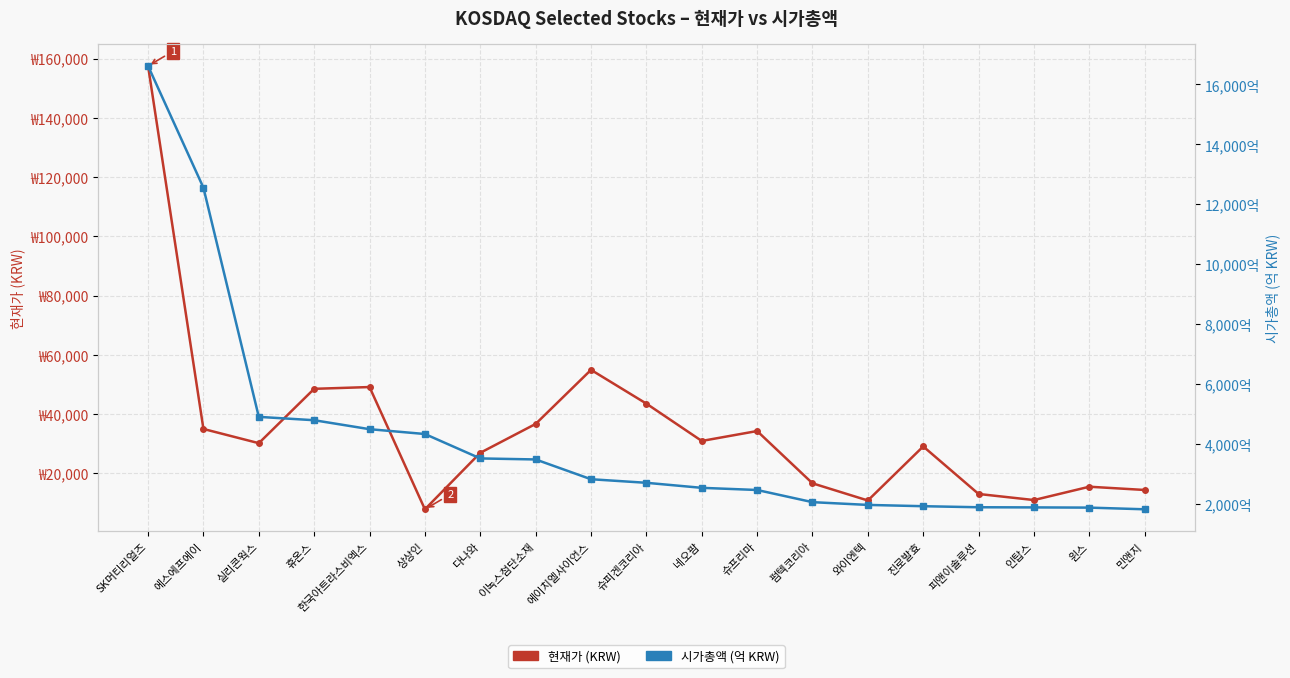

Count the number of data series in this chart.

2